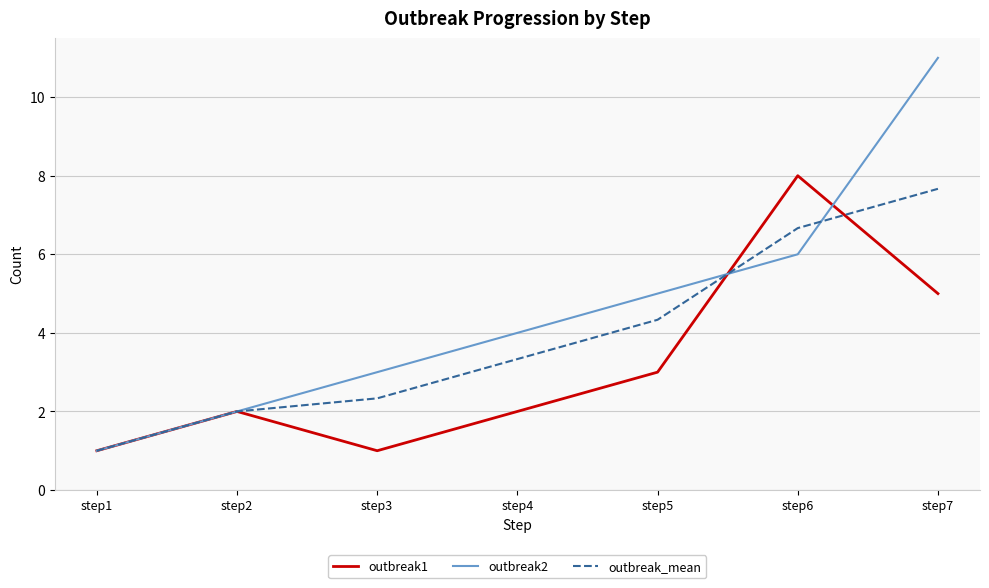

The outbreak1 series shows 2.0 at step2. True or false?

True